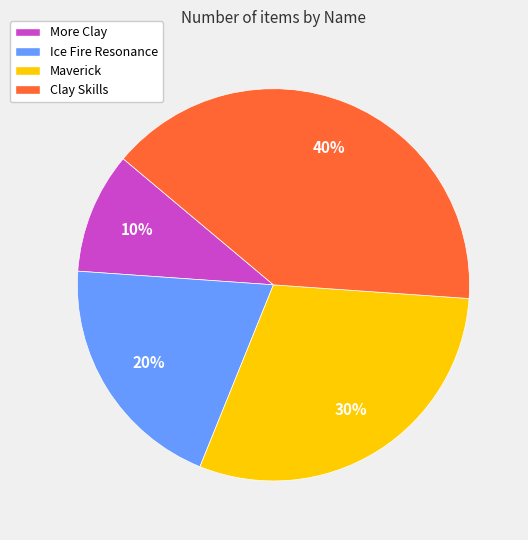

Is the sum of Maverick and More Clay greater than half?

No